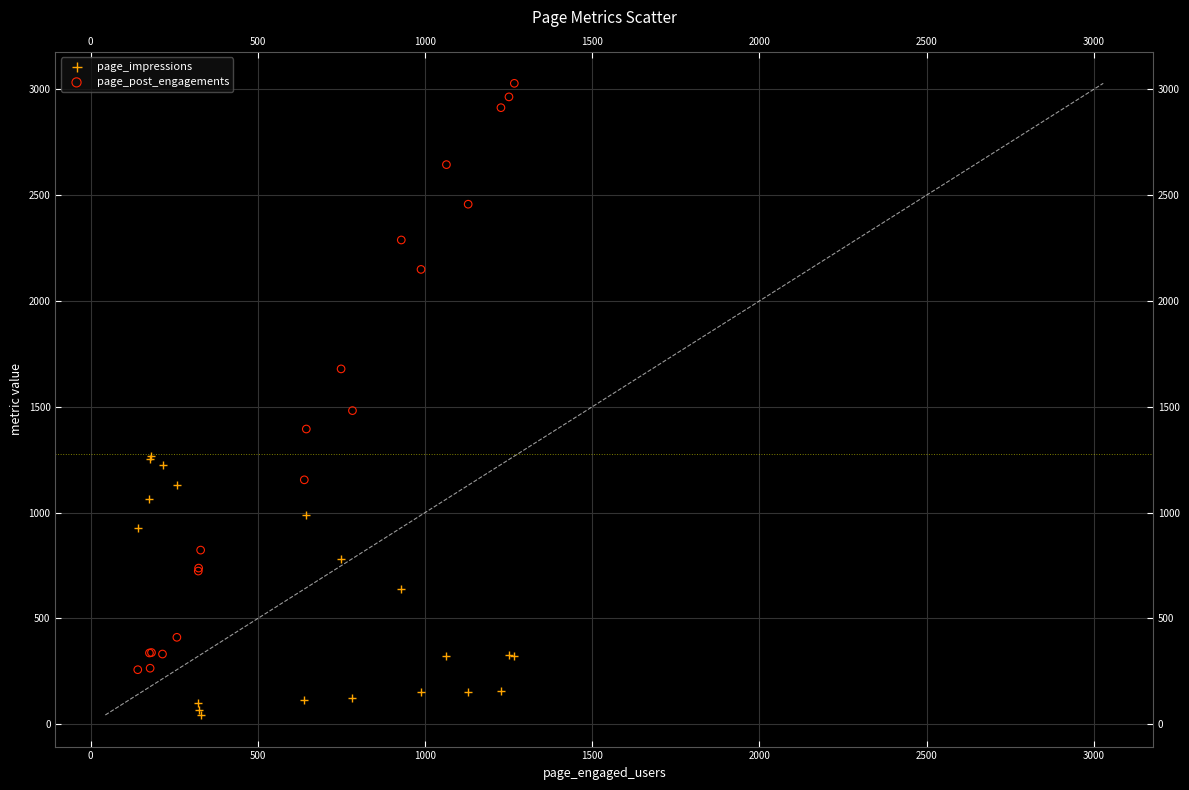

Which series has the largest Y range (max minus min)?

page_post_engagements